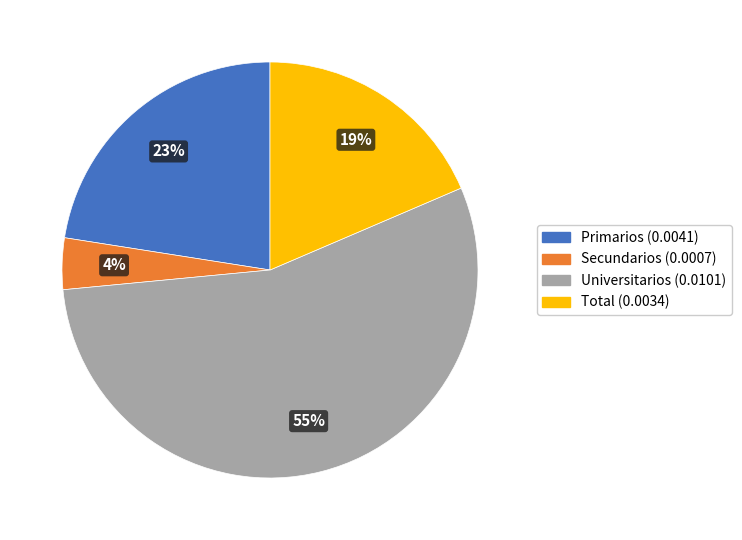

Between Primarios and Total, which is larger?

Primarios